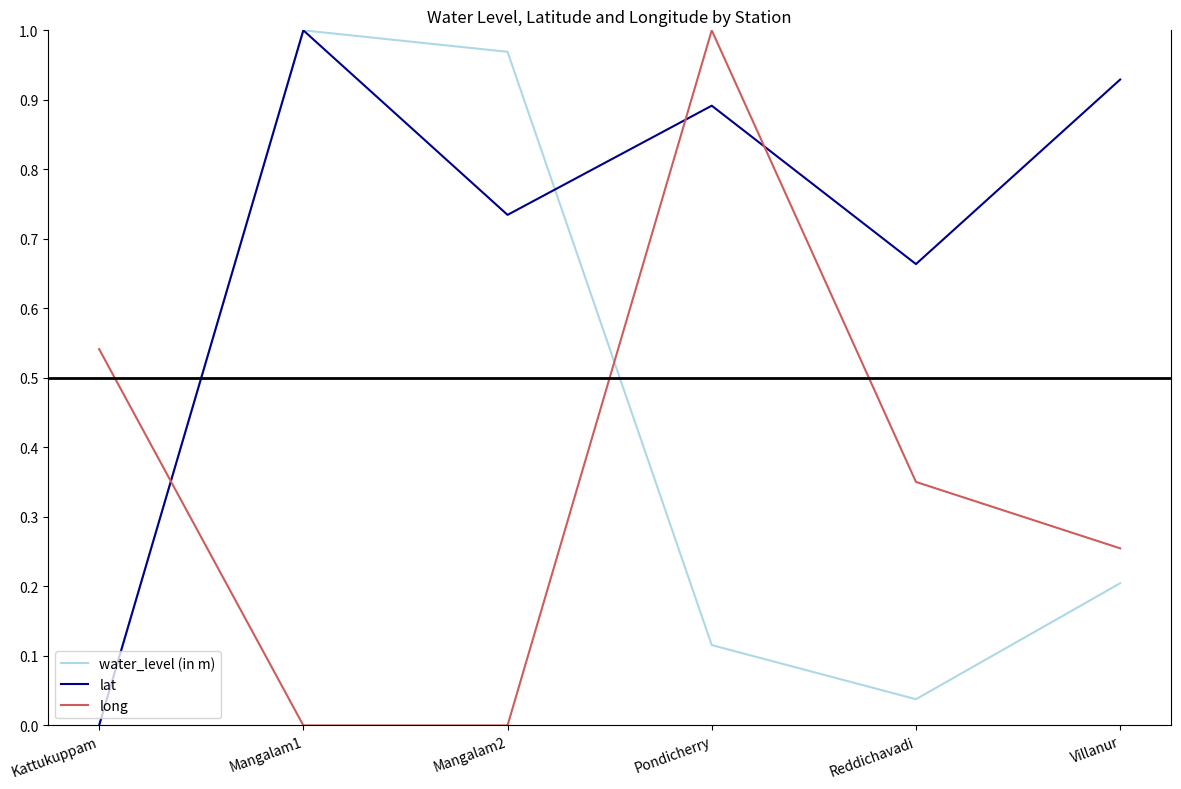

The water_level (in m) series shows 0.4 at Kattukuppam. True or false?

False